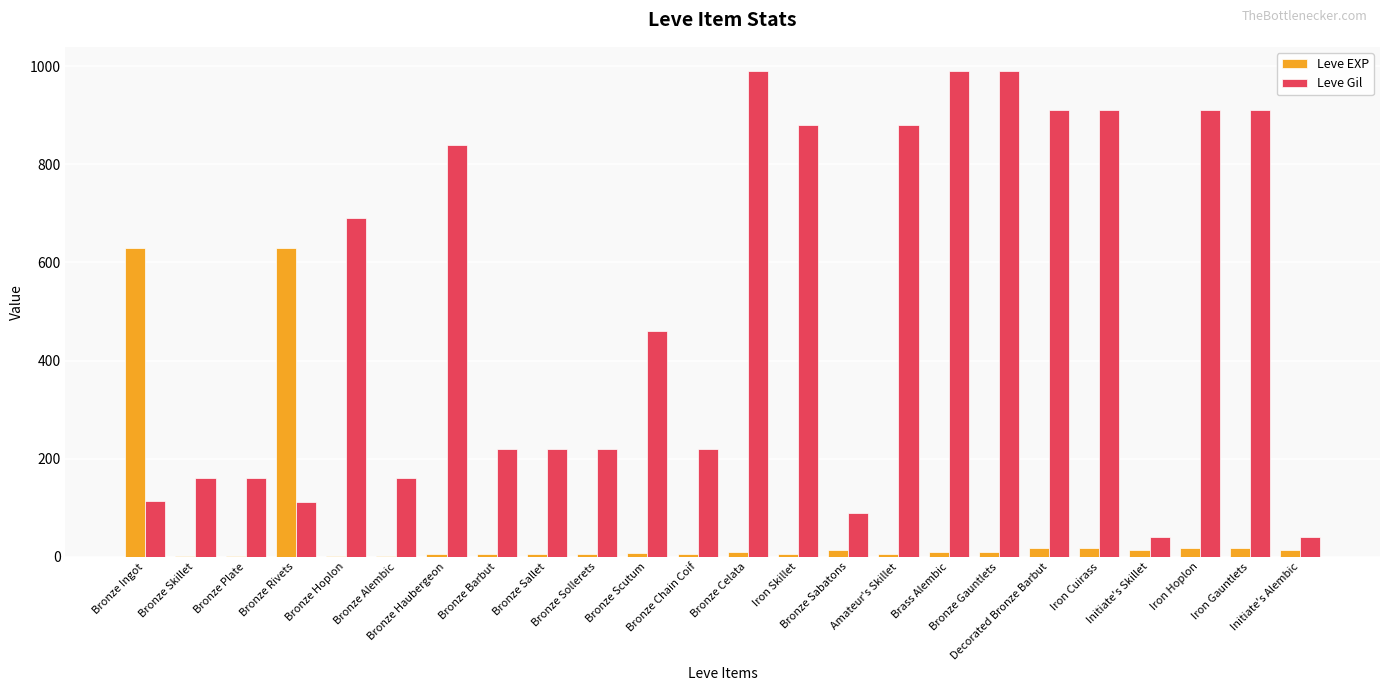

Is it true that Leve EXP equals 18 at Iron Gauntlets?

True